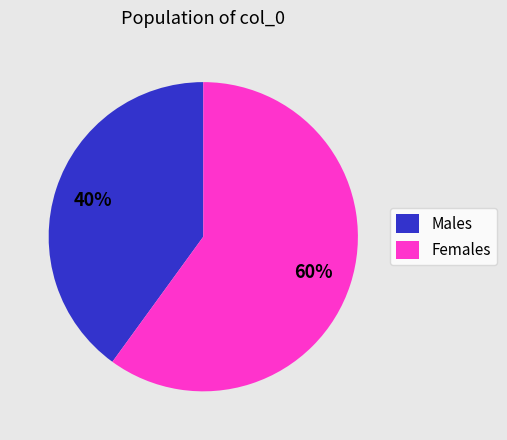

Which category accounts for the majority?

Females